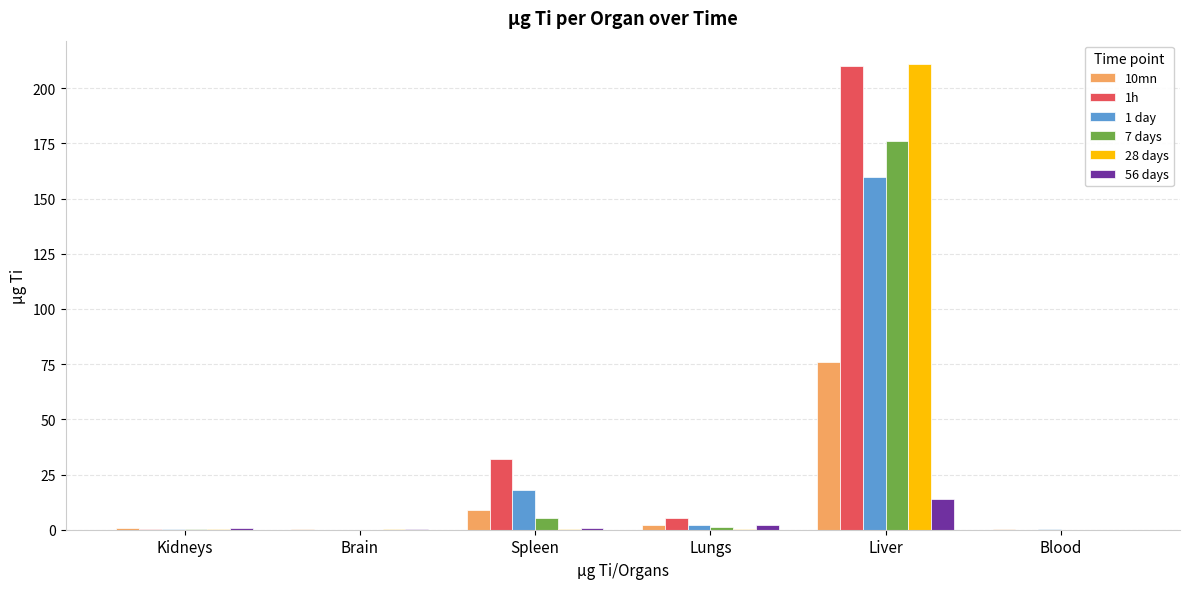

What is the sum of all 1 day values?

180.6